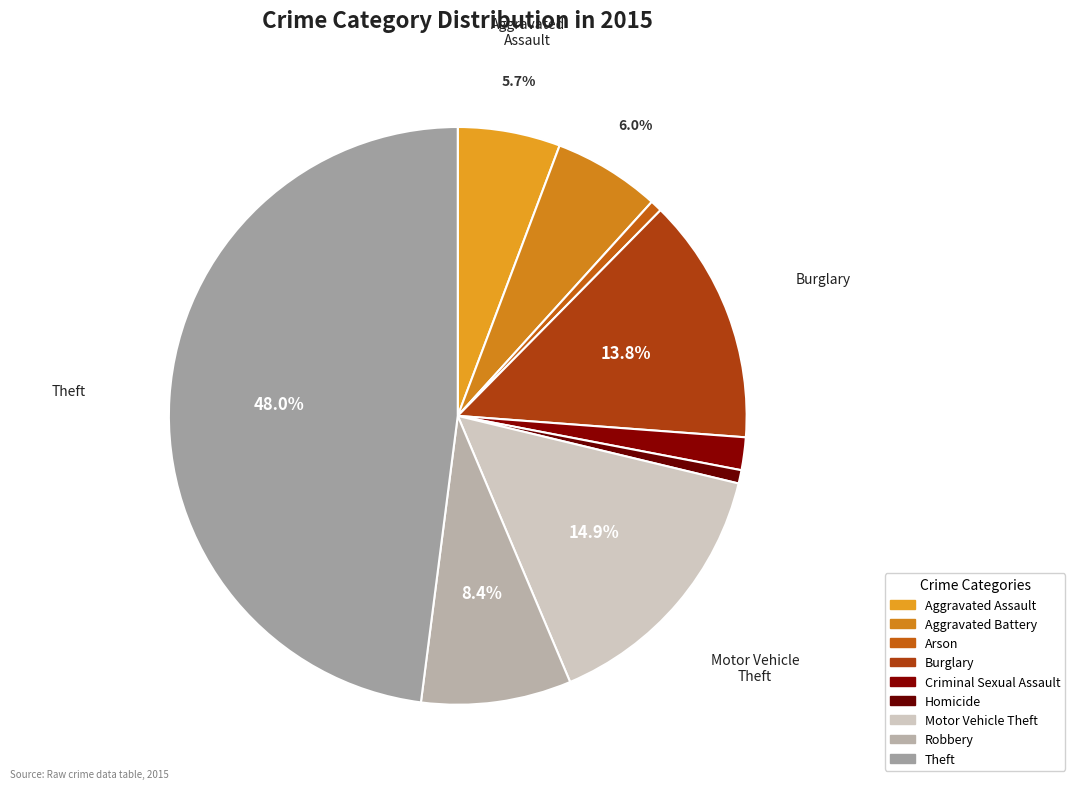

Count the number of slices in the pie.

9